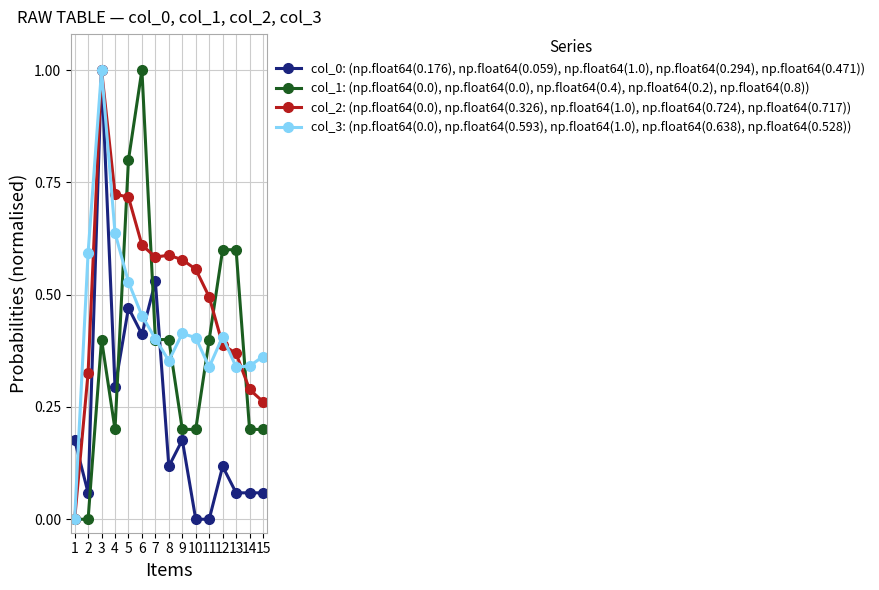

Between which two adjacent categories do col_1: (np.float64(0.0), np.float64(0.0), np.float64(0.4), np.float64(0.2), np.float64(0.8)) and col_0: (np.float64(0.176), np.float64(0.059), np.float64(1.0), np.float64(0.294), np.float64(0.471)) first intersect?

4 and 5